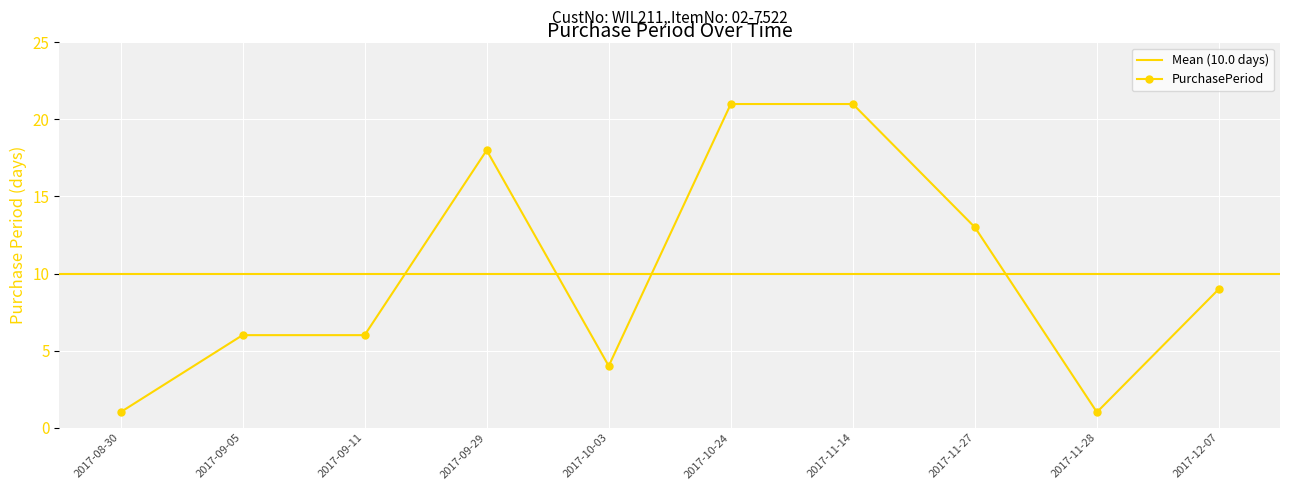

How many points are higher than both their immediate neighbors (excluding endpoints)?

1